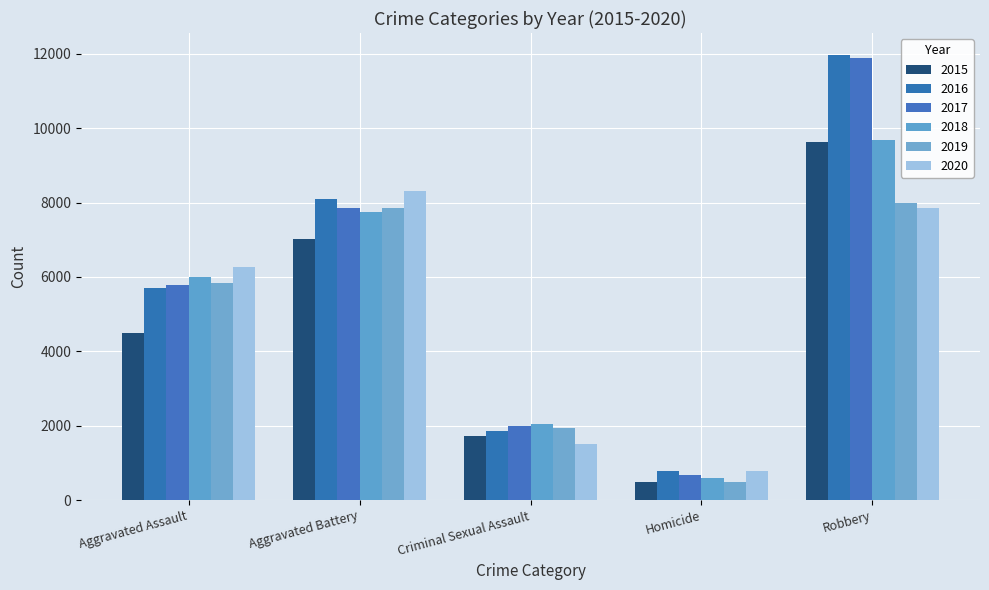

The value of 2016 at Robbery is 11960. True or false?

True